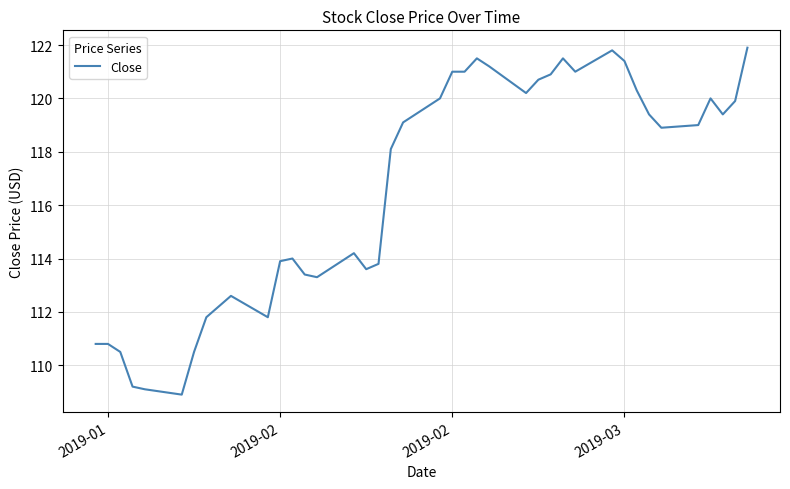

What is the difference between the maximum and minimum values?

13.0